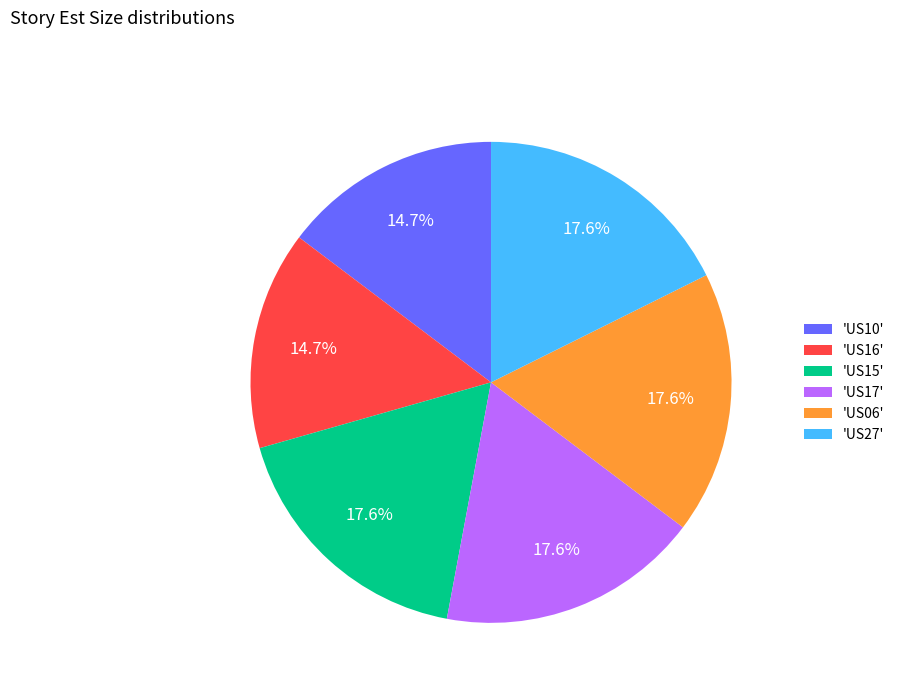

Approximately how many times larger is the value at 'US27' compared to 'US10'?

1.2